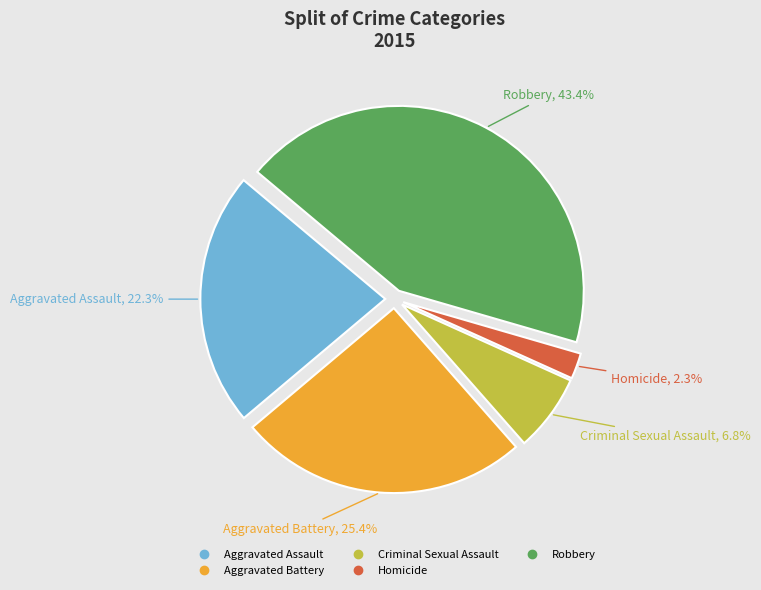

Is the sum of Criminal Sexual Assault and Aggravated Assault greater than half?

No